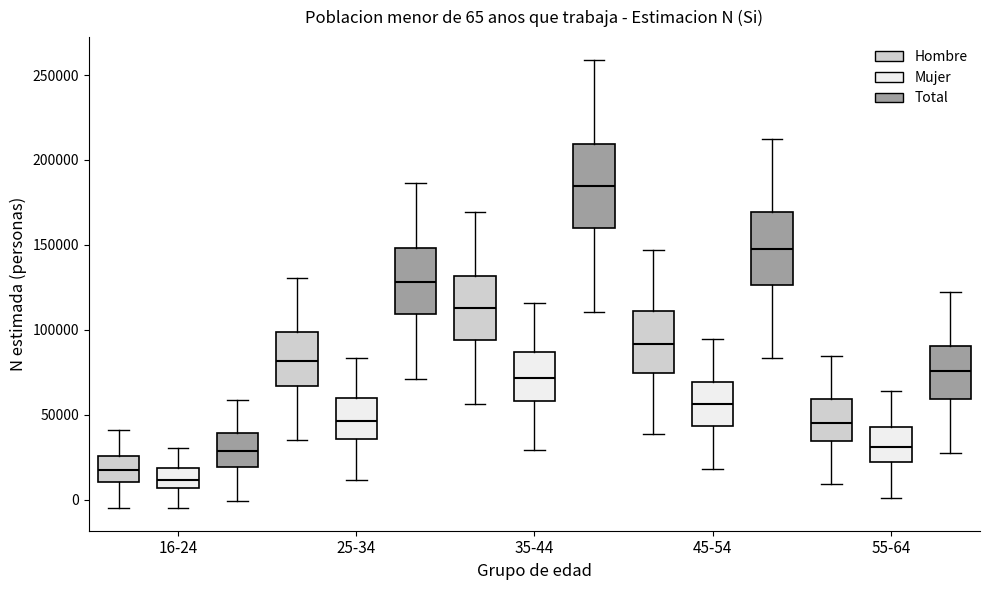

Comparing the boxes themselves (not the whiskers), which one is the tallest?

35-44 (Total)